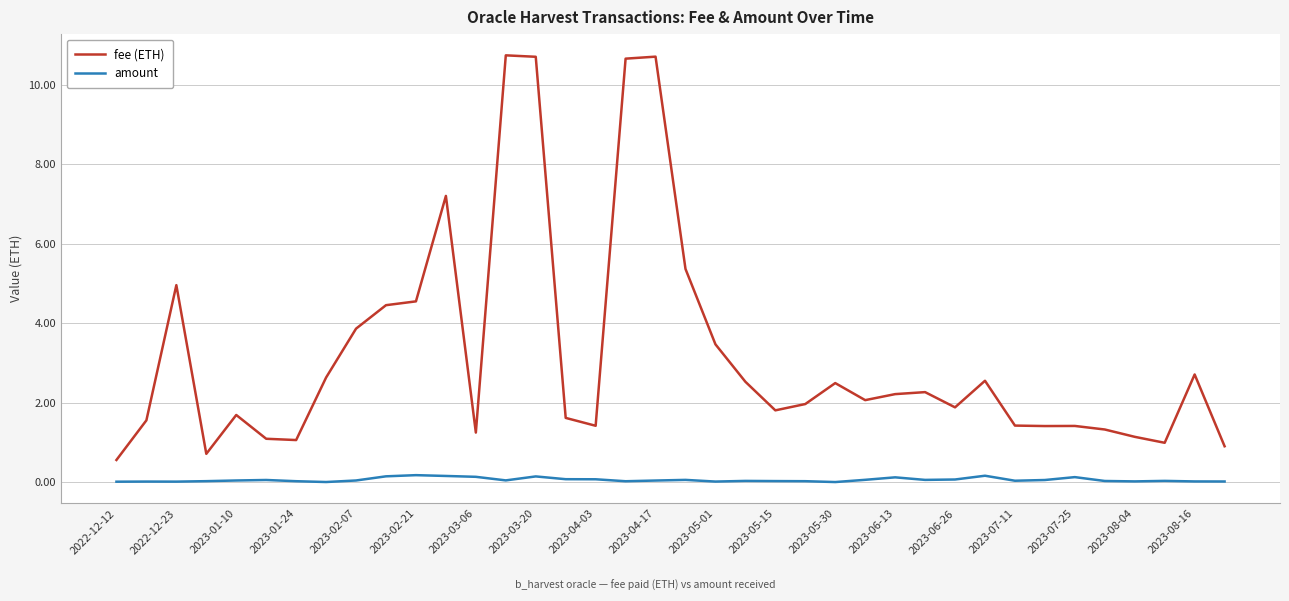

What is the lowest value of the fee (ETH) series?

0.6